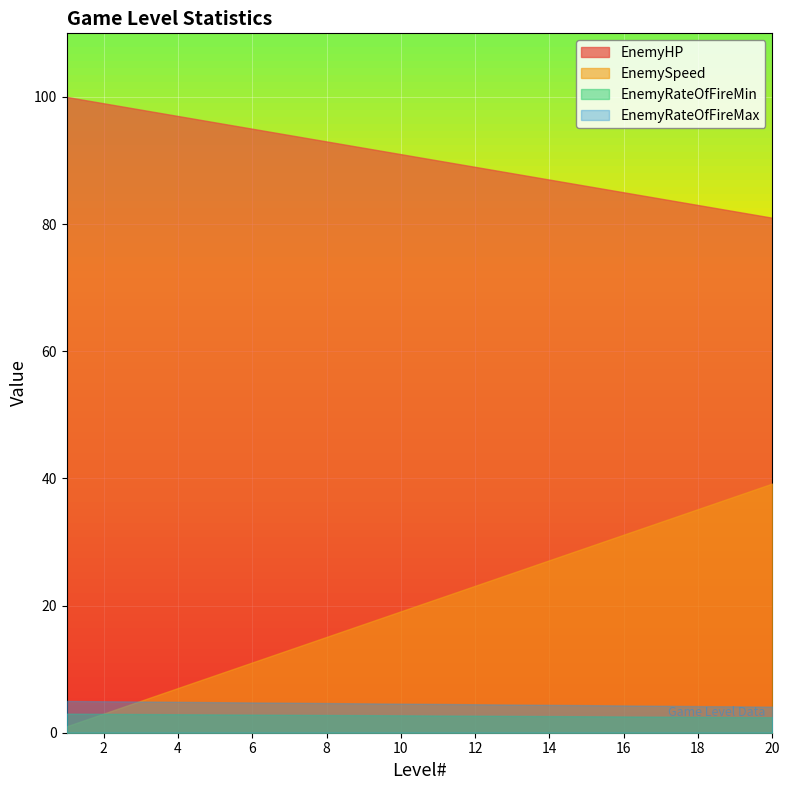

True or false: EnemyHP and EnemyRateOfFireMin intersect in this chart.

False